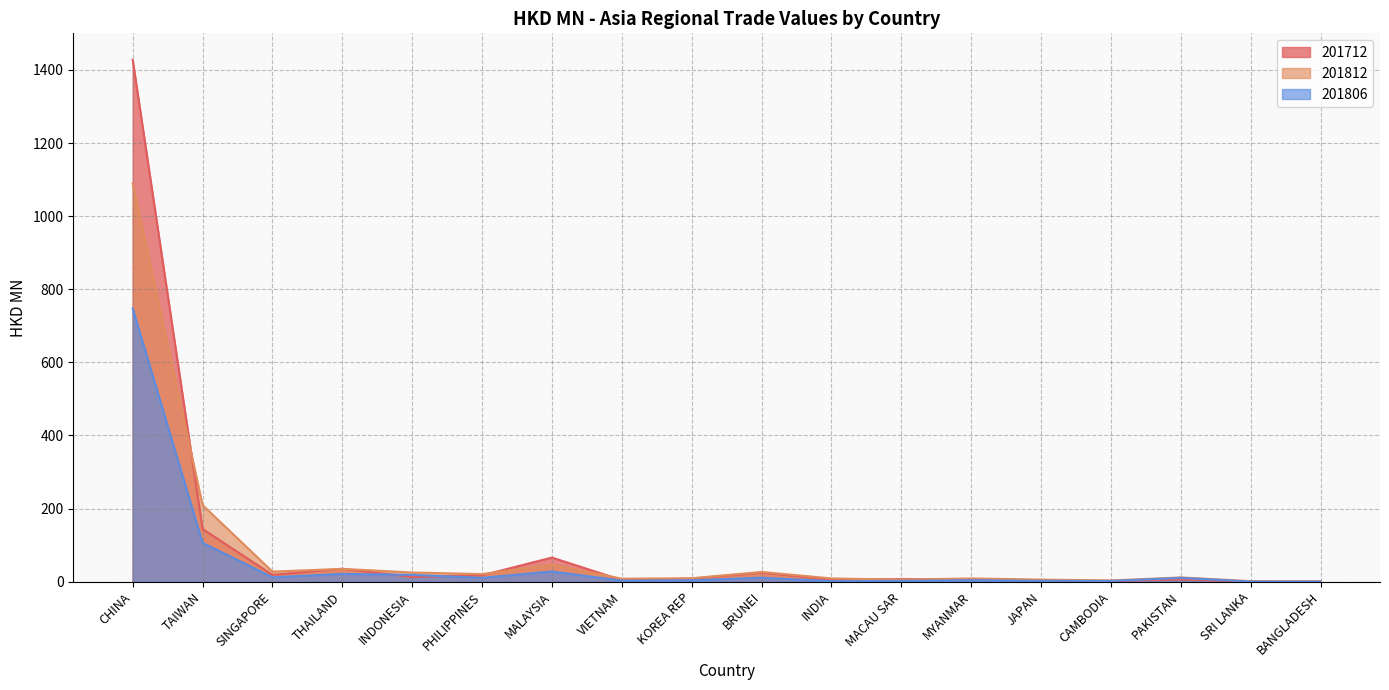

Reading left to right, what are all the values shown in this chart?

201712: CHINA=1427.9	TAIWAN=144.1	SINGAPORE=18.6	THAILAND=35.3	INDONESIA=12.9	PHILIPPINES=17.4	MALAYSIA=66.0	VIETNAM=4.4	KOREA REP=8.5	BRUNEI=24.8	INDIA=5.3	MACAU SAR=7.5	MYANMAR=5.6	JAPAN=4.4	CAMBODIA=2.0	PAKISTAN=6.0	SRI LANKA=0.3	BANGLADESH=0.7
201812: CHINA=1090.0	TAIWAN=209.5	SINGAPORE=27.7	THAILAND=35.1	INDONESIA=25.2	PHILIPPINES=20.8	MALAYSIA=46.7	VIETNAM=8.2	KOREA REP=9.4	BRUNEI=26.7	INDIA=8.9	MACAU SAR=5.7	MYANMAR=8.9	JAPAN=5.8	CAMBODIA=3.4	PAKISTAN=11.8	SRI LANKA=1.6	BANGLADESH=0.7
201806: CHINA=747.4	TAIWAN=106.4	SINGAPORE=12.0	THAILAND=21.3	INDONESIA=18.5	PHILIPPINES=10.5	MALAYSIA=28.0	VIETNAM=2.8	KOREA REP=4.0	BRUNEI=10.8	INDIA=1.5	MACAU SAR=2.3	MYANMAR=4.1	JAPAN=2.4	CAMBODIA=2.0	PAKISTAN=10.5	SRI LANKA=0.3	BANGLADESH=0.3